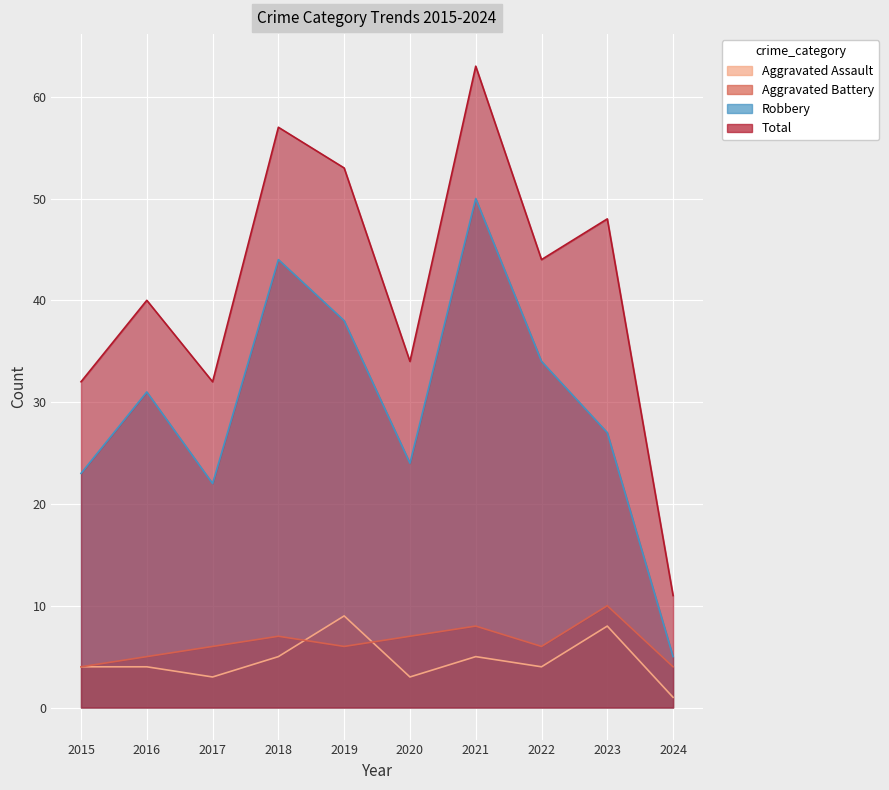

What is the greatest value displayed?

63